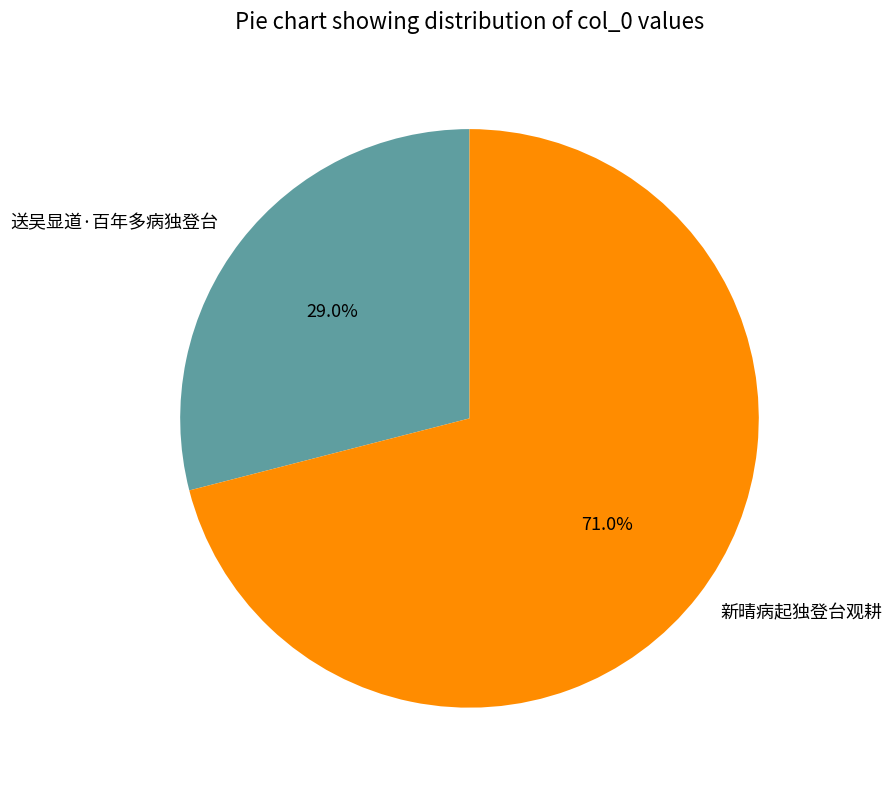

To the nearest percent, what is the average slice percentage?

50%